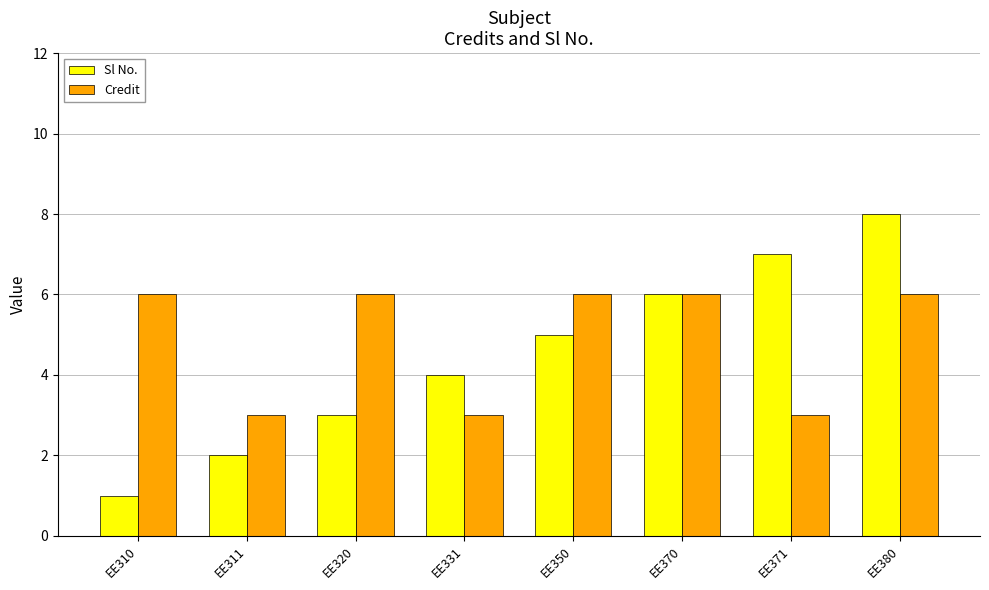

What is the difference between the second highest and second lowest values in the Credit series?

3